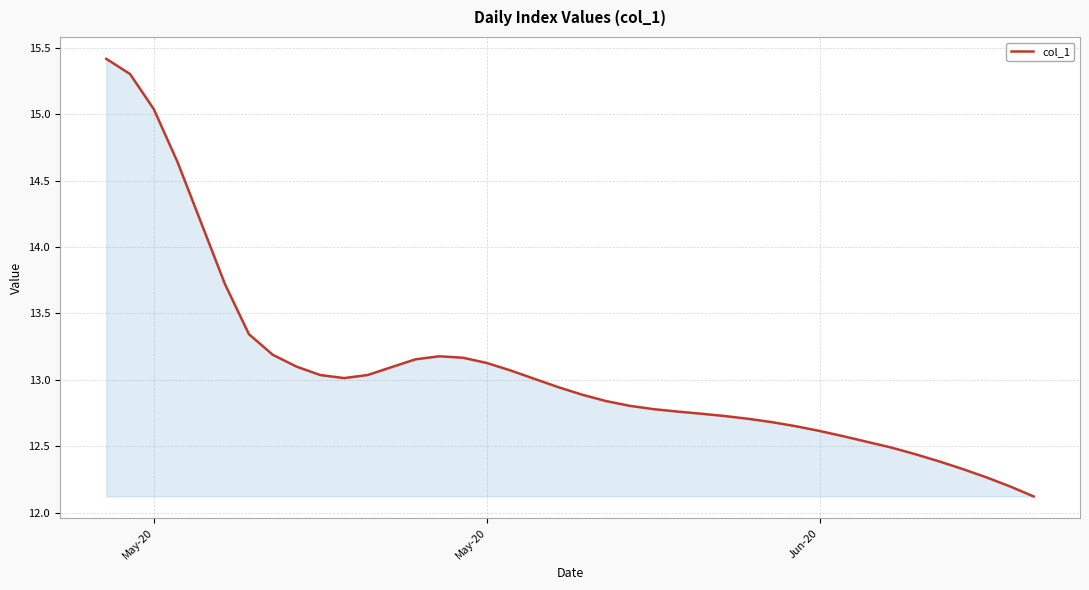

What is the smallest value displayed?

12.1